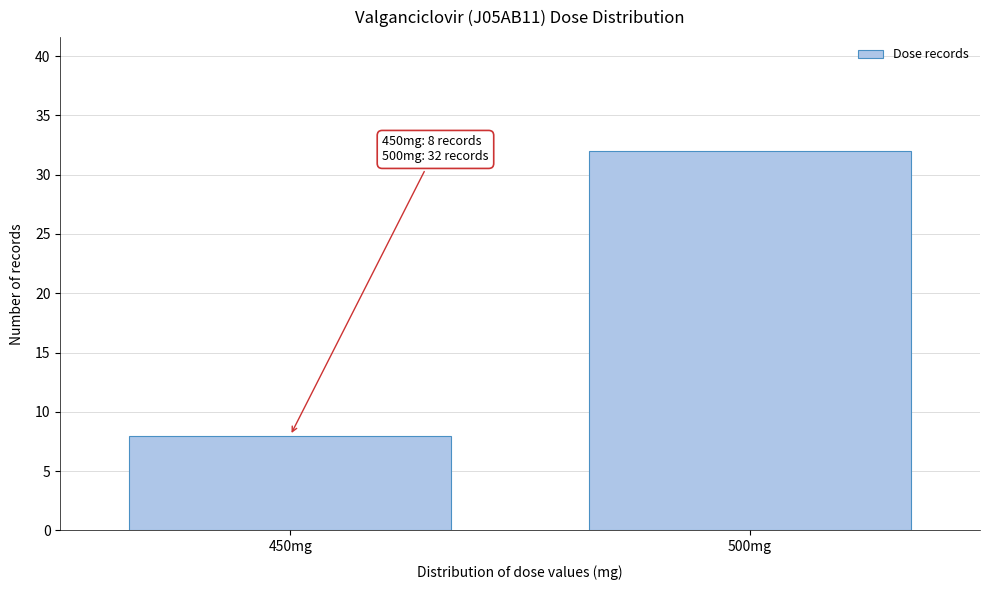

Reading right to left, list all the values displayed in this chart.

500mg=32	450mg=8